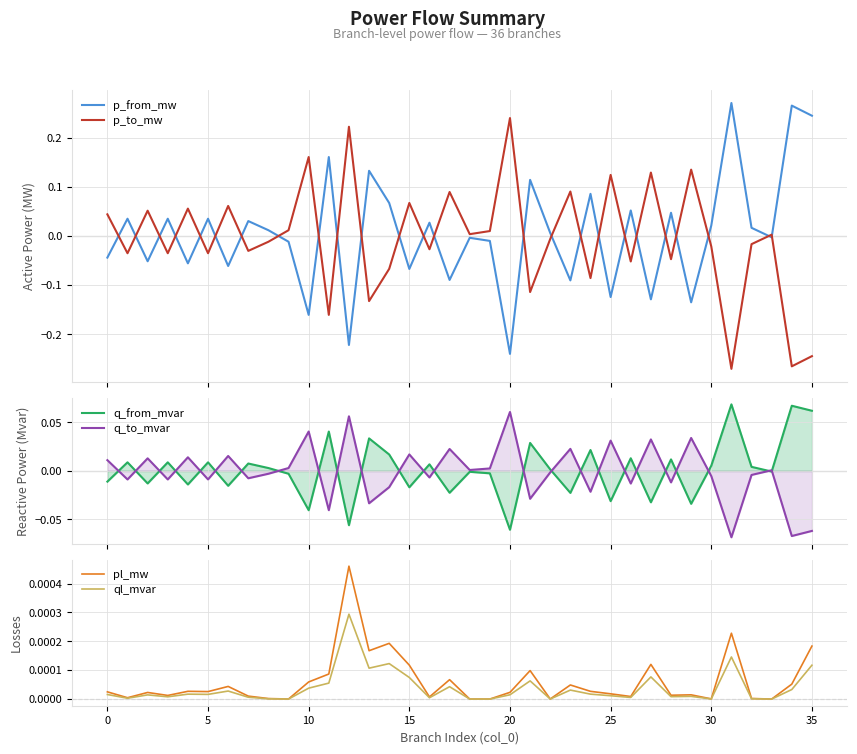

In ql_mvar, how many points are higher than both neighbors (excluding endpoints)?

11